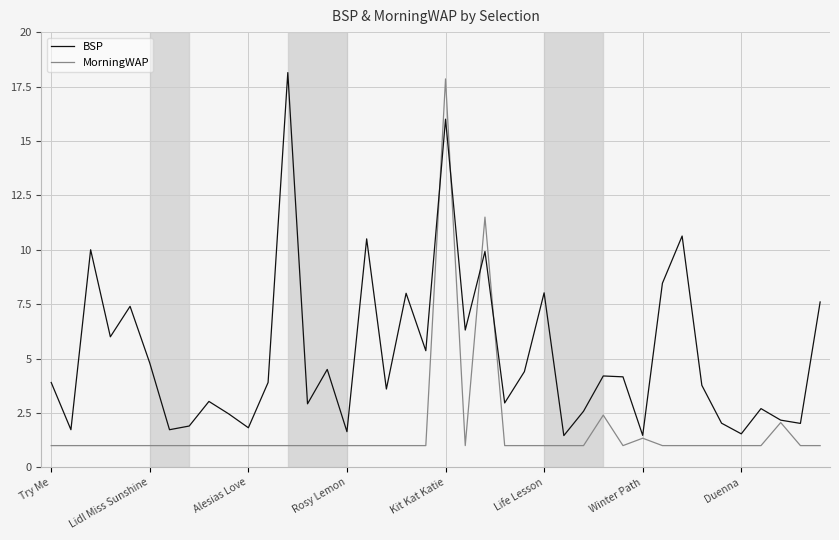

Which series has the largest total across all categories?

BSP